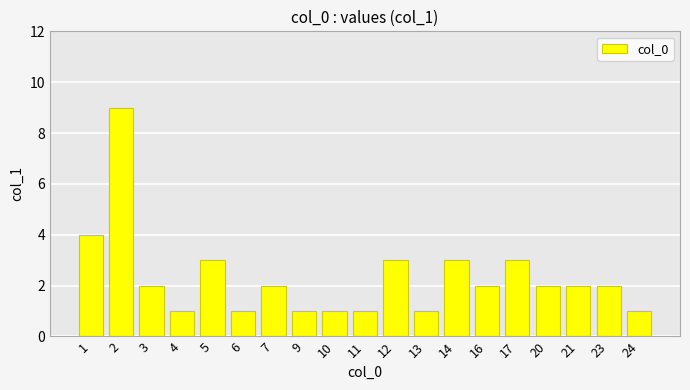

What is the value of the 6th bar from the left?

1